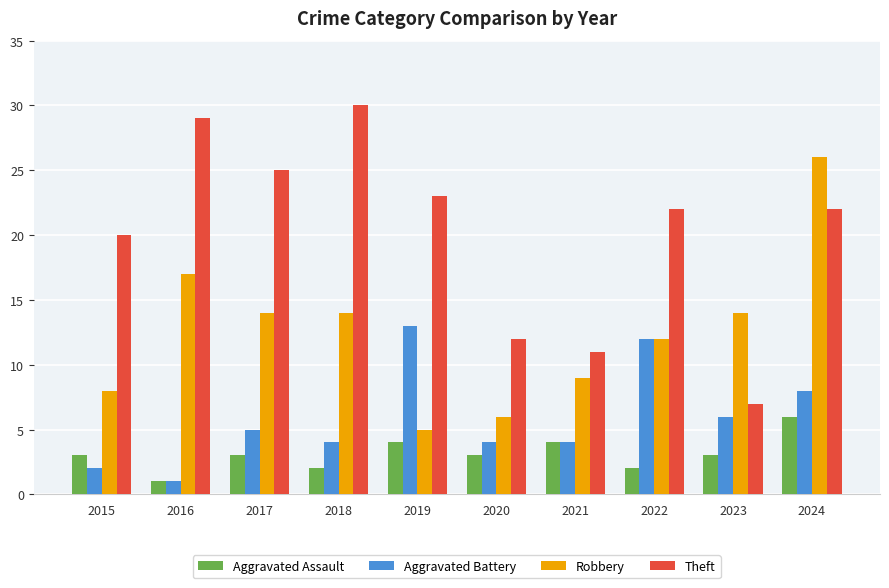

Reading left to right, transcribe all the data shown in this chart.

Aggravated Assault: 3	1	3	2	4	3	4	2	3	6
Aggravated Battery: 2	1	5	4	13	4	4	12	6	8
Robbery: 8	17	14	14	5	6	9	12	14	26
Theft: 20	29	25	30	23	12	11	22	7	22